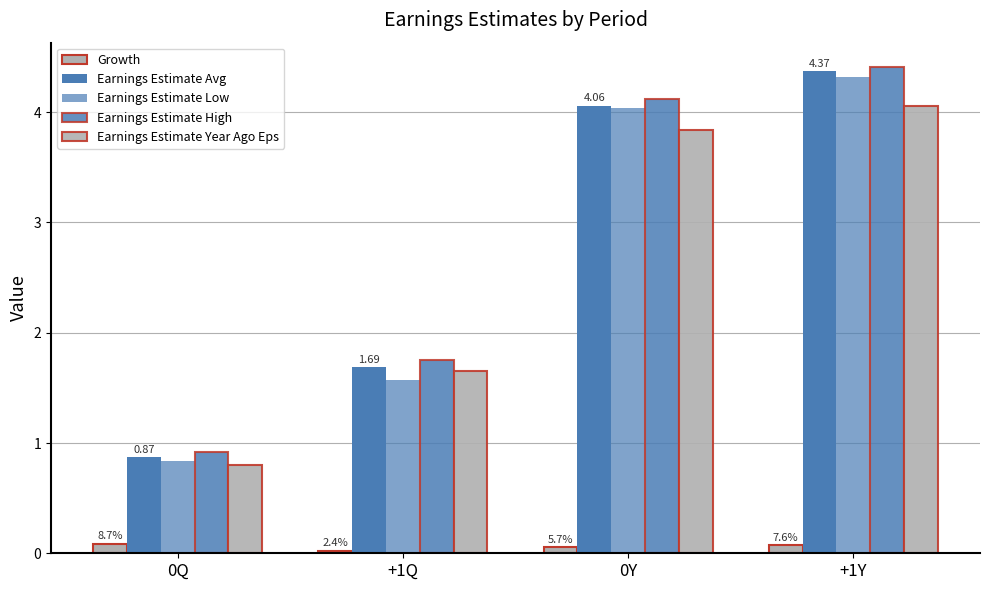

Are the bars horizontal?

No